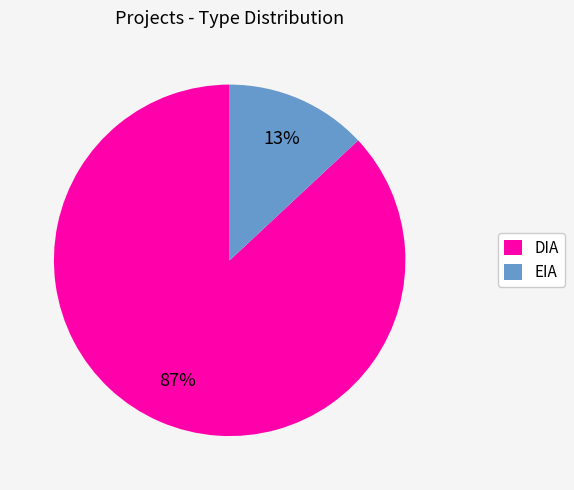

What is the ratio of the value at DIA to the value at EIA?

6.7